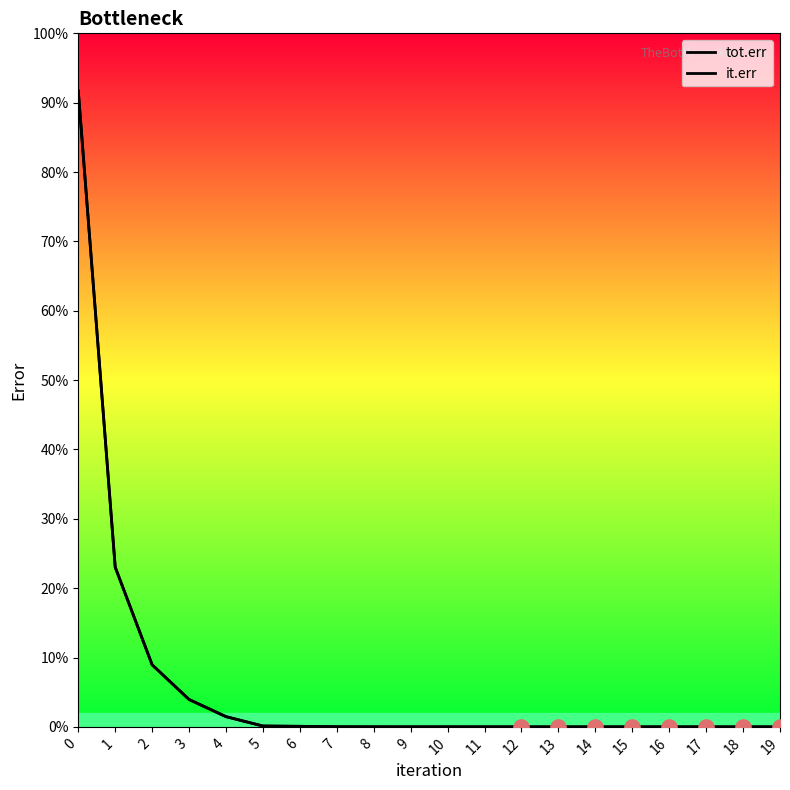

Is the value of tot.err at 15 greater than the value of it.err at 15?

No